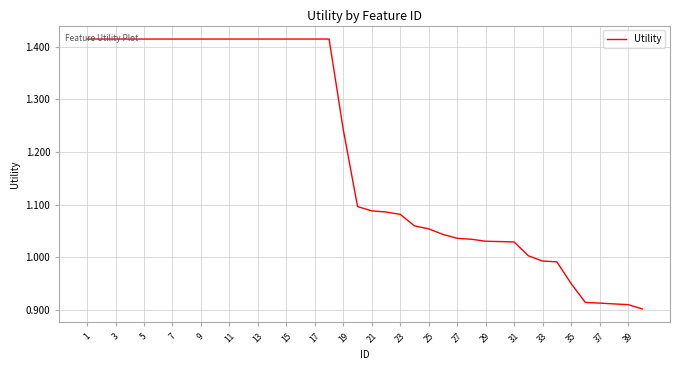

What is the difference between the maximum and minimum values?

0.5